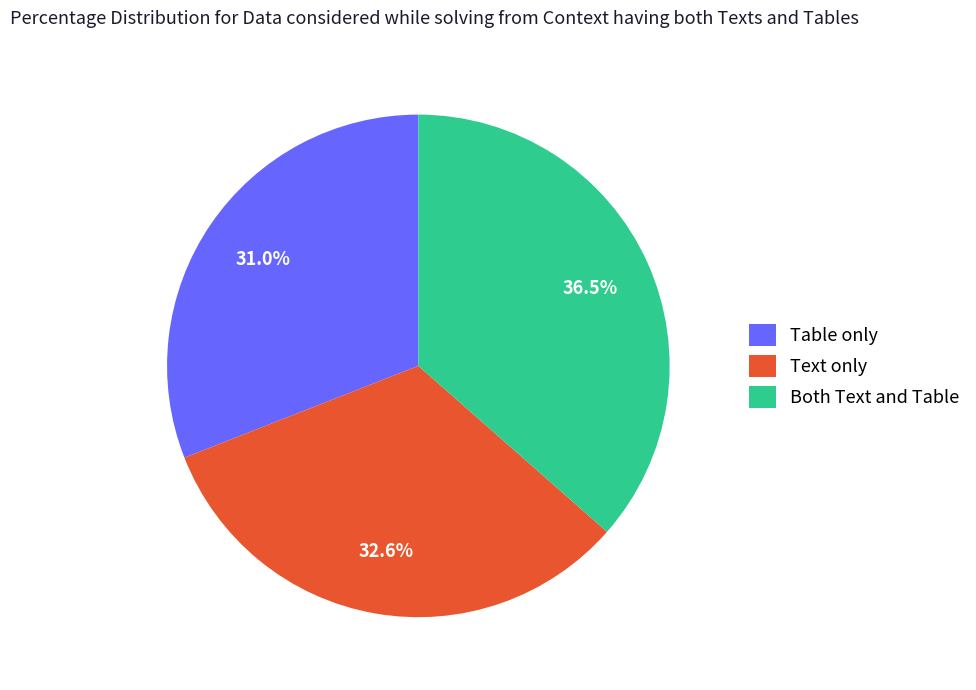

Does any single category account for the majority?

No